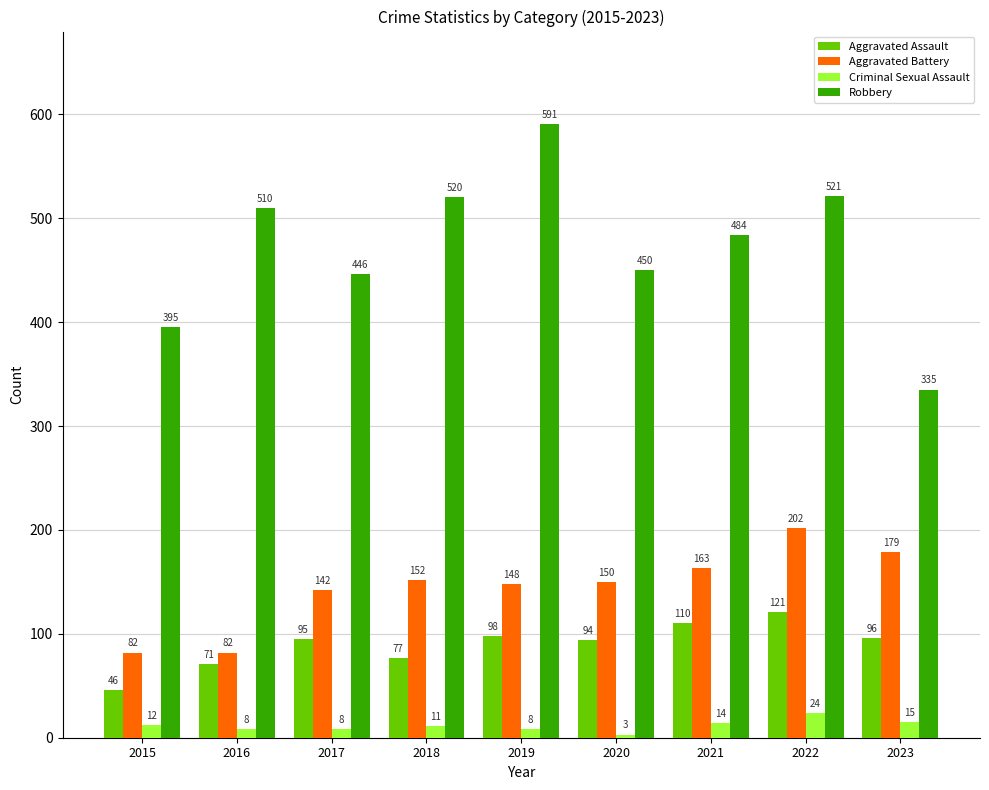

Are the bars grouped side by side (vs. stacked)?

Yes